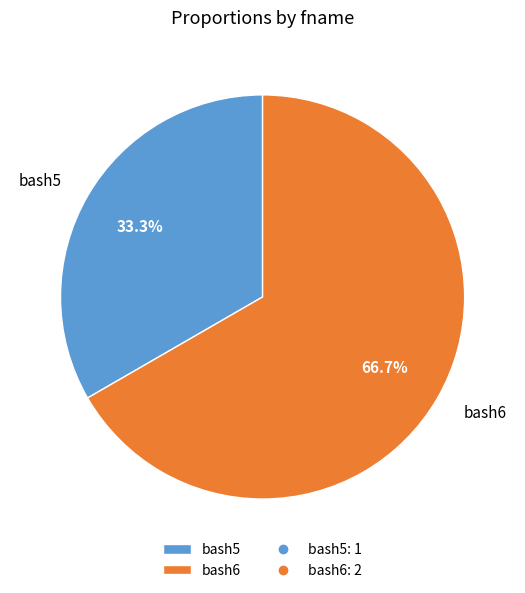

To the nearest percent, what percentage of the pie is bash6?

67%